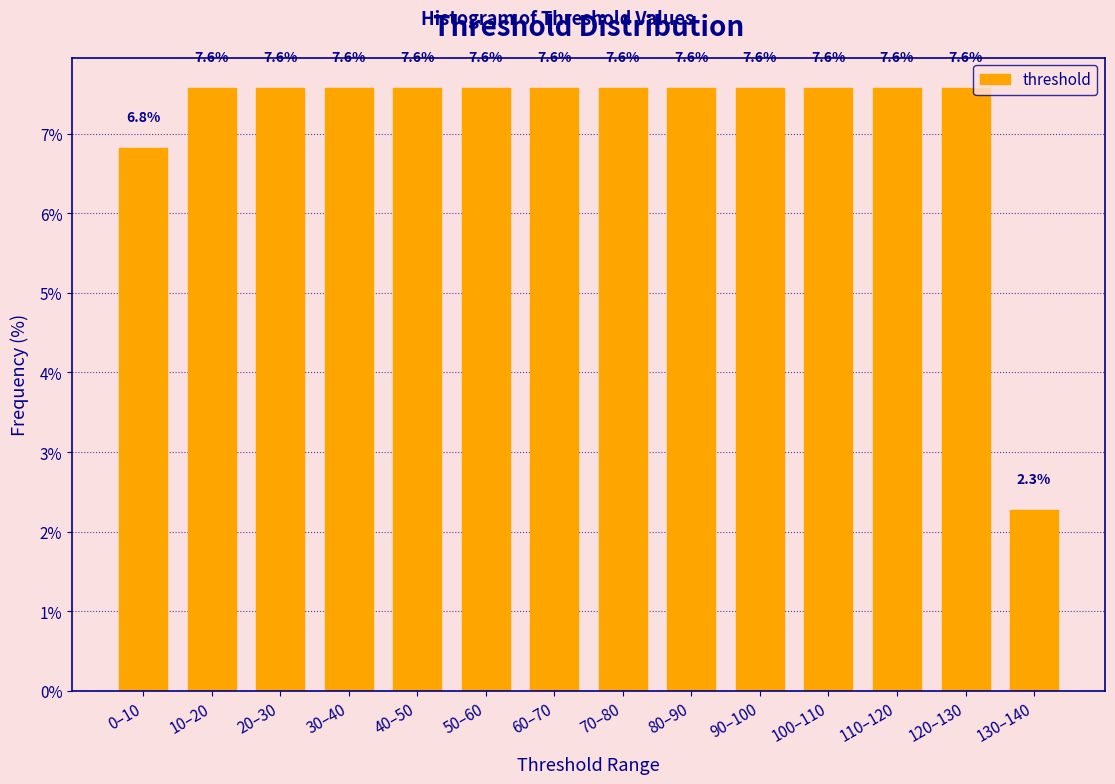

Reading right to left, what are all the values shown in this chart?

2.3	7.6	7.6	7.6	7.6	7.6	7.6	7.6	7.6	7.6	7.6	7.6	7.6	6.8